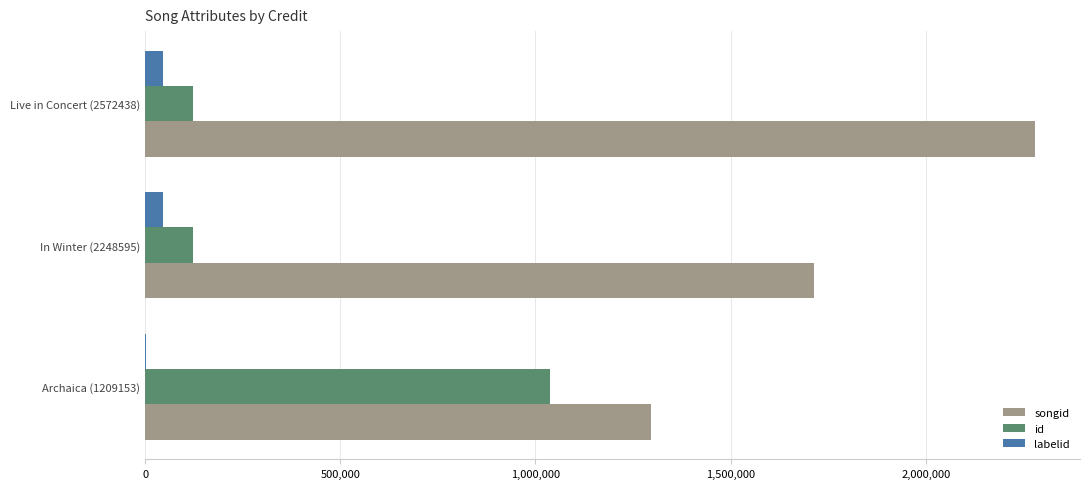

Is the value of id at Live in Concert (2572438) greater than the value of songid at Archaica (1209153)?

No